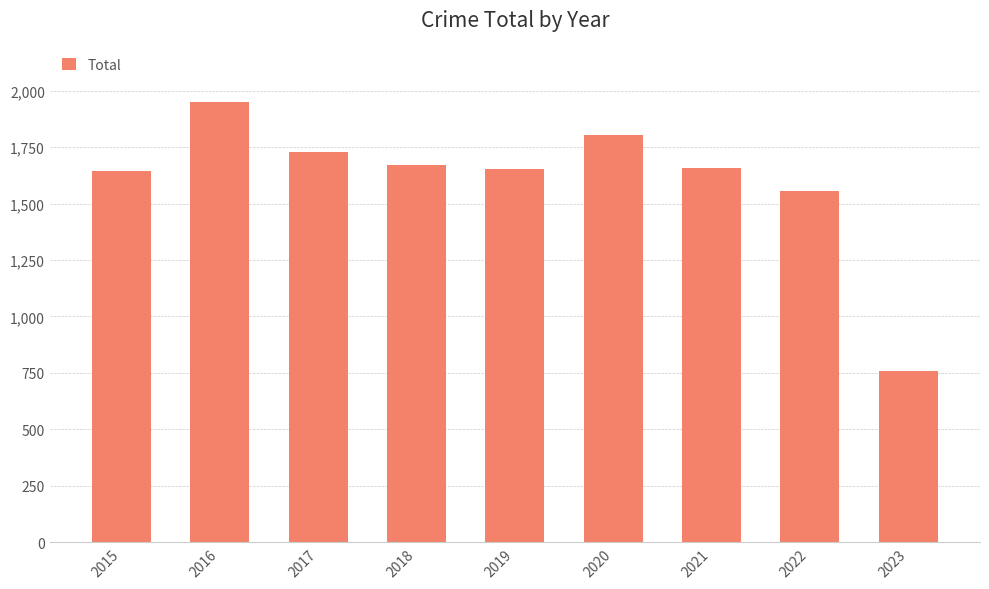

Where is the data nearest to the value 1353?

2022